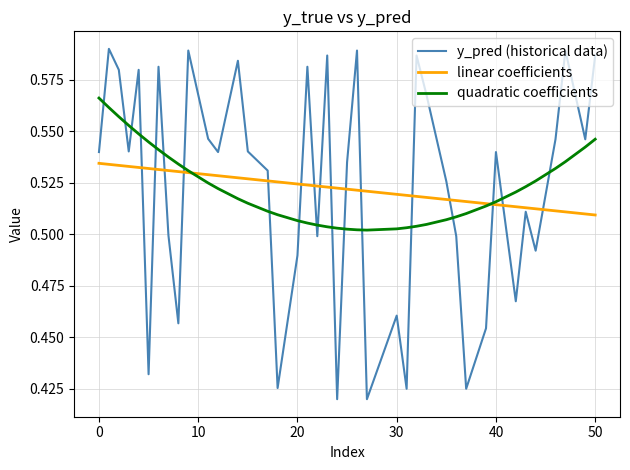

List the series in order of their peak value, lowest first.

linear coefficients, quadratic coefficients, y_pred (historical data)